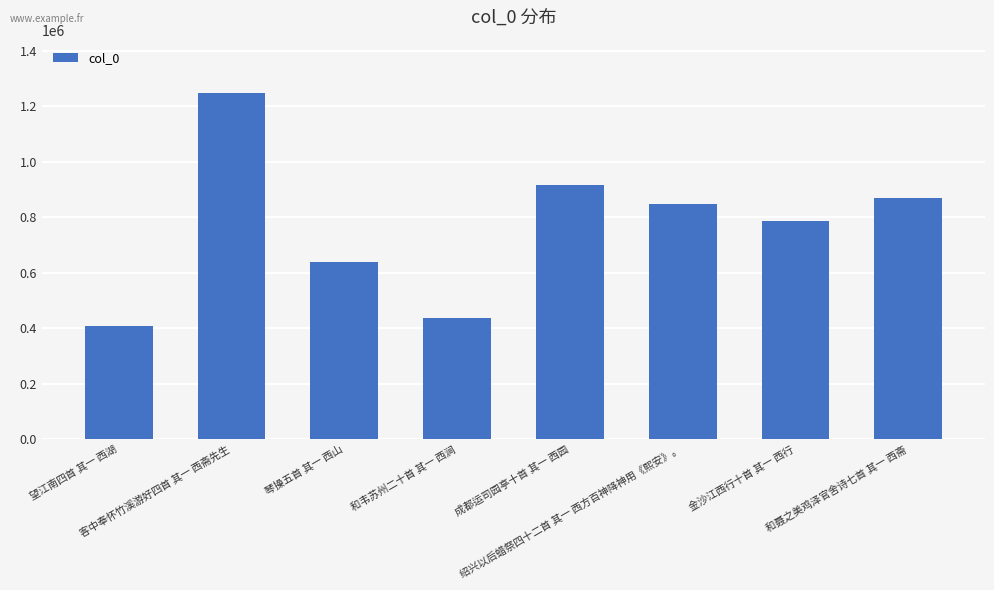

What is the average value?

769319